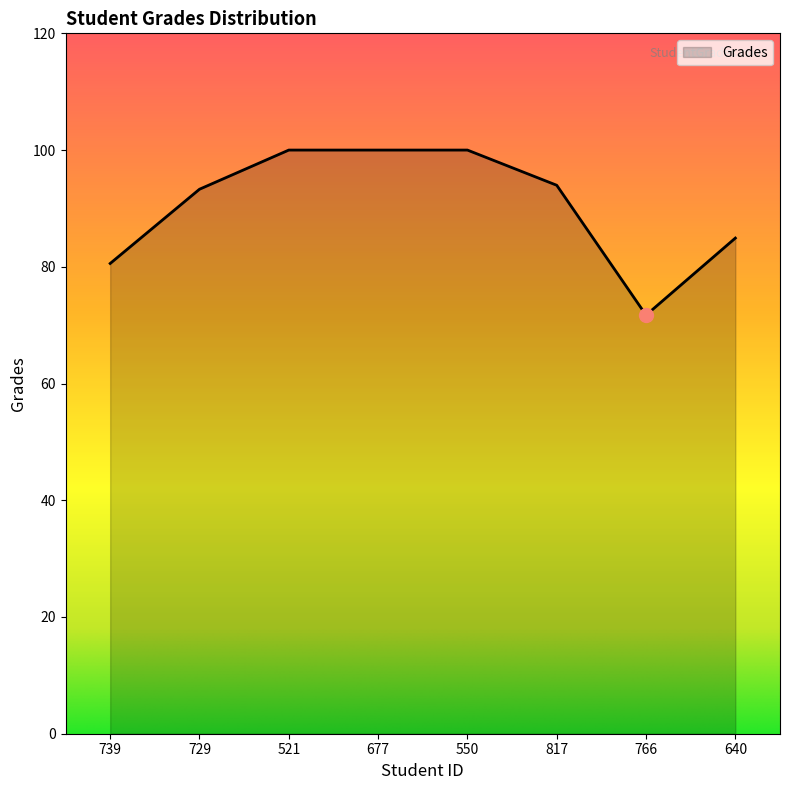

True or false: the data has more than 2 interior local peaks.

False